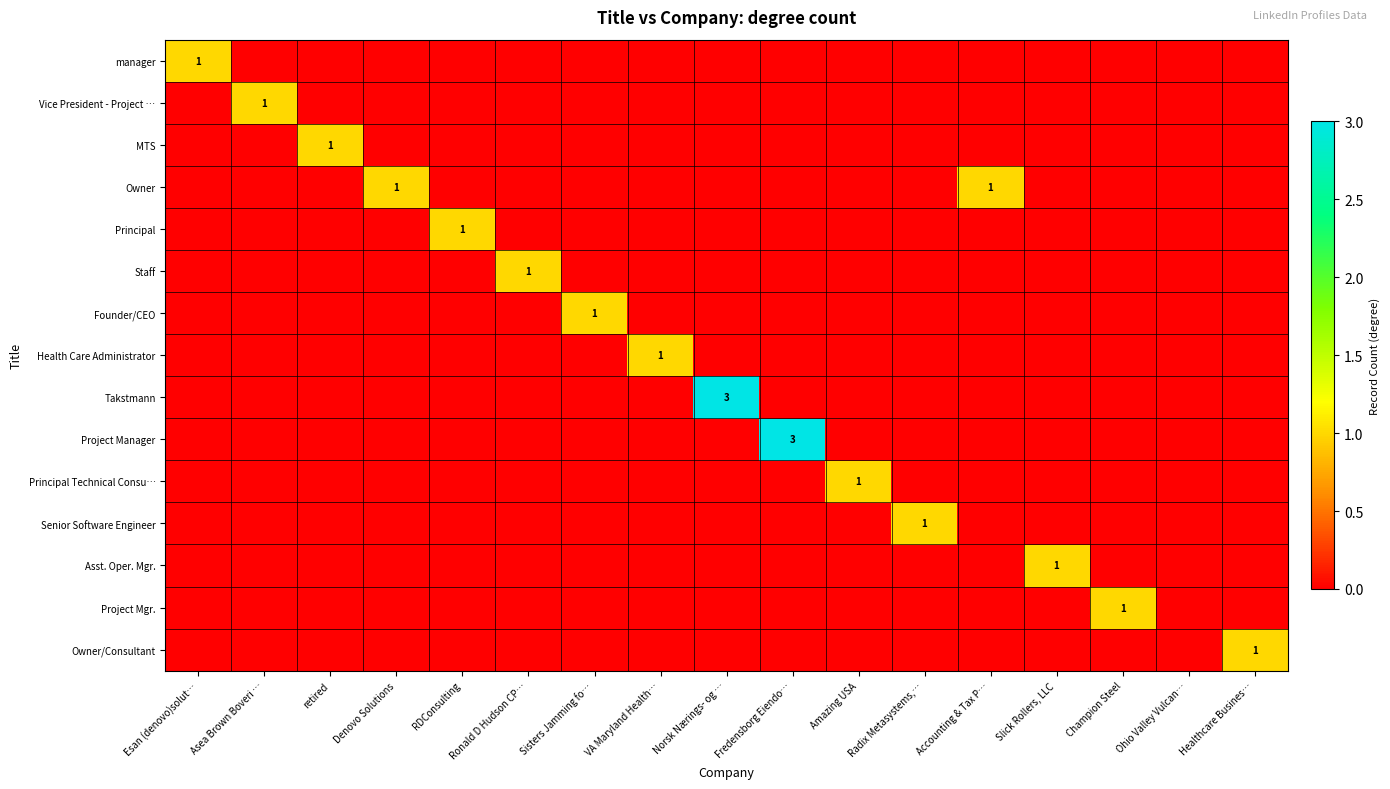

Where is Senior Software Engineer nearest to the value 0?

Esan (denovo)solut…